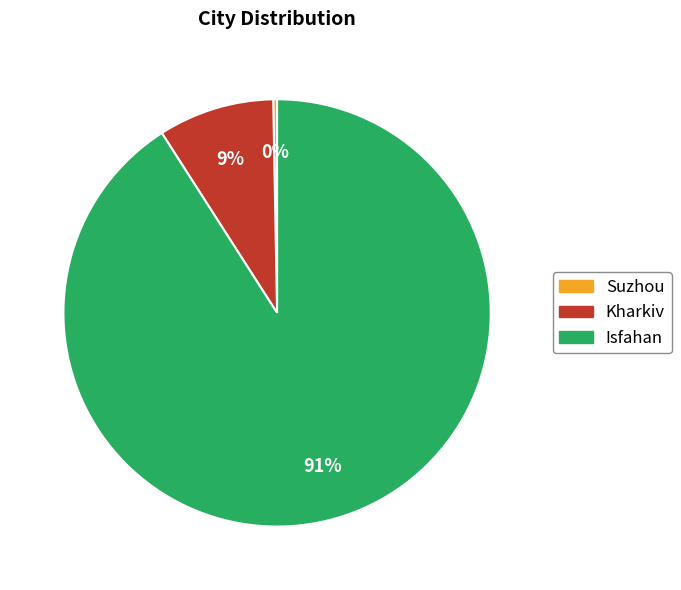

To the nearest percent, what is the combined percentage of Isfahan and Suzhou?

91%